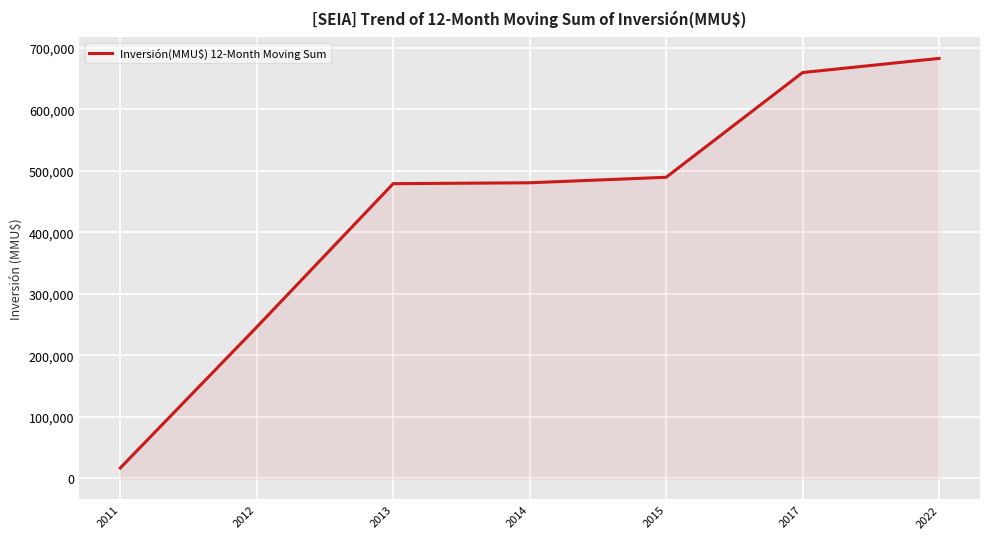

What is the difference between the maximum and minimum values?

665426